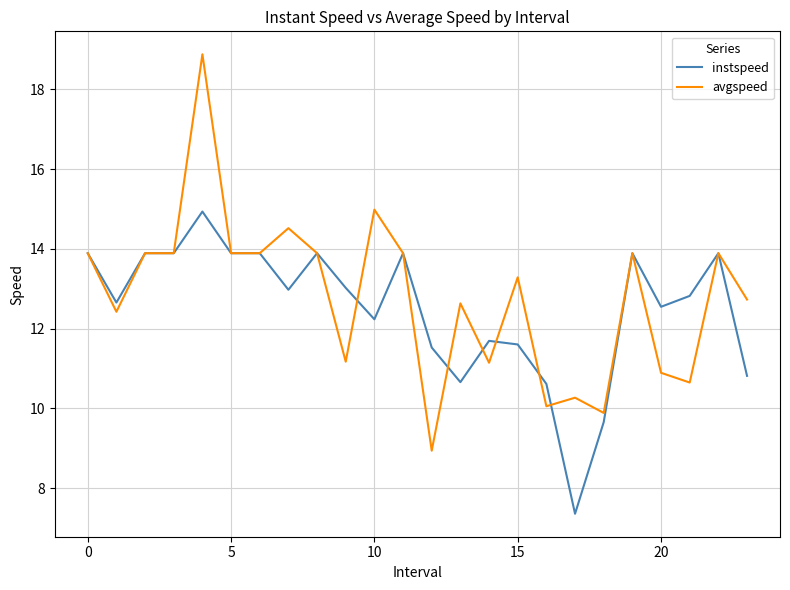

What is the average value of the avgspeed series?

12.8